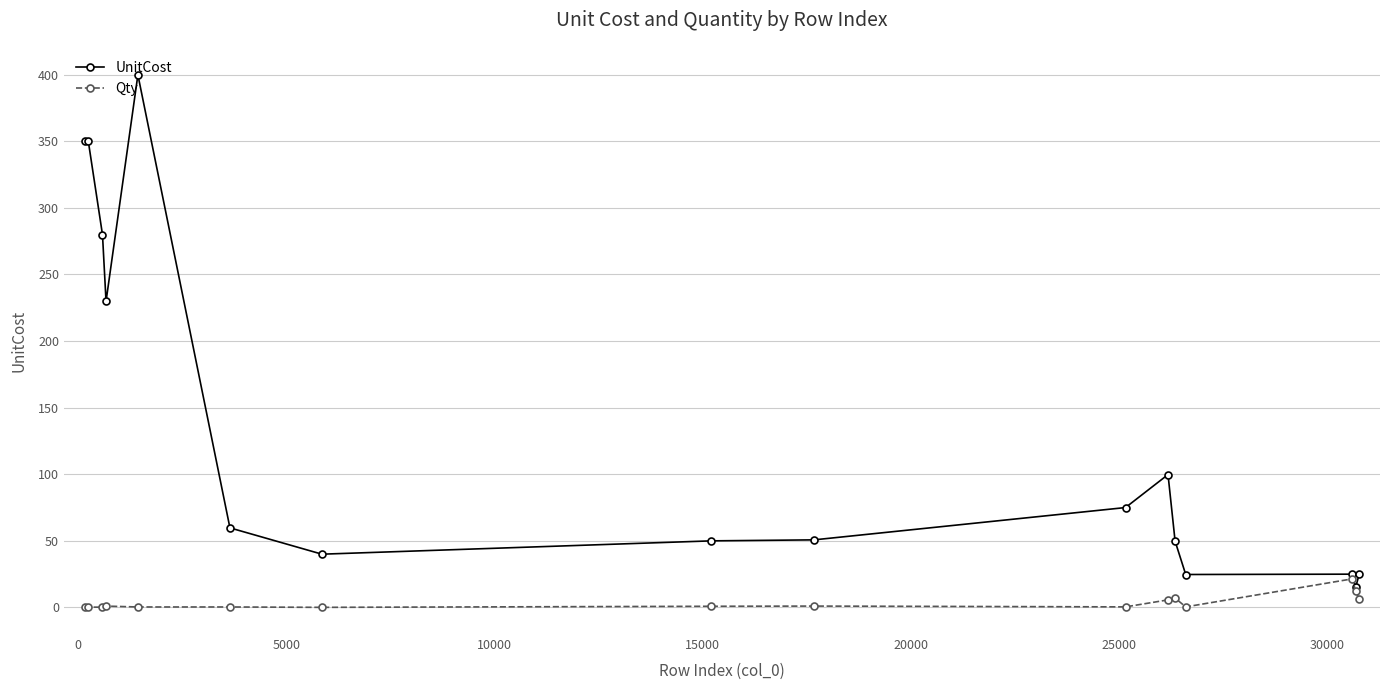

What is the lowest value of the UnitCost series?

15.0